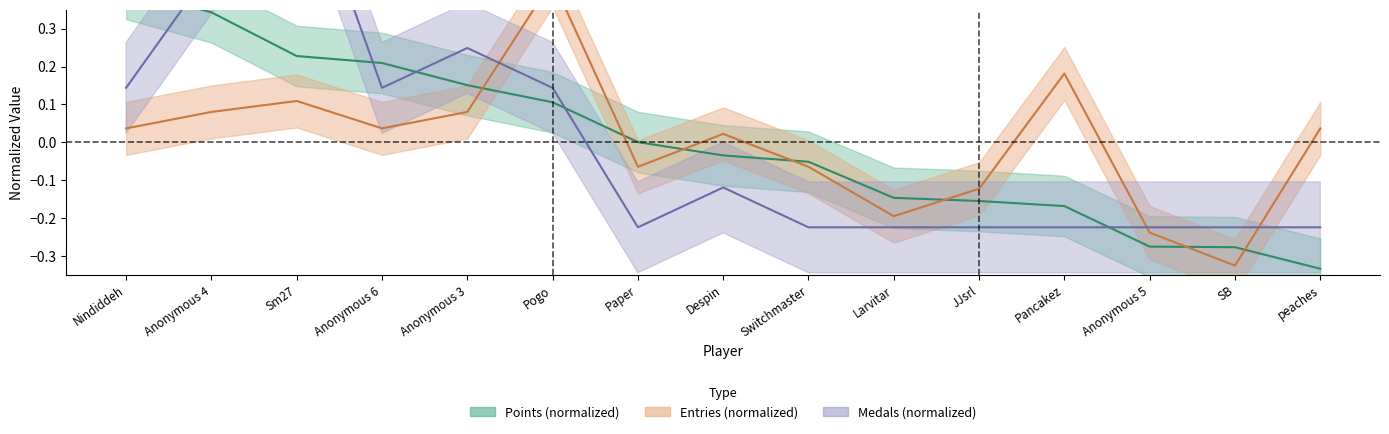

What is the label of the 3rd point from the right?

Anonymous 5